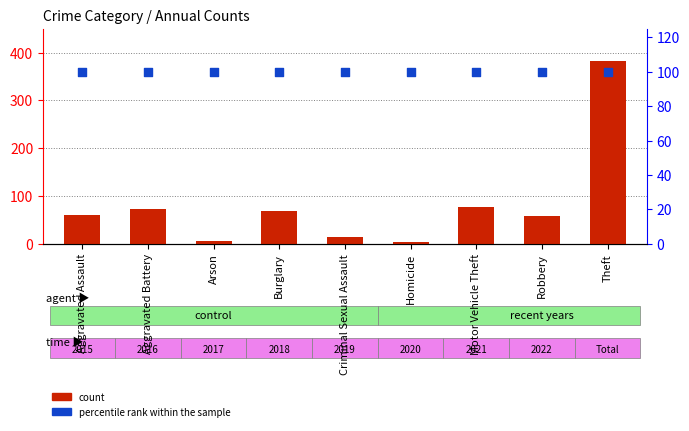

What is the total value across all series at Criminal Sexual Assault?

115